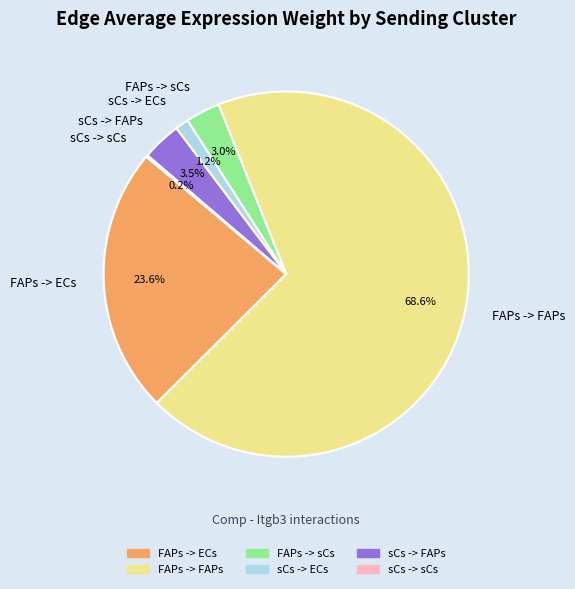

Do FAPs -> sCs and sCs -> ECs together represent more than half of the pie?

No